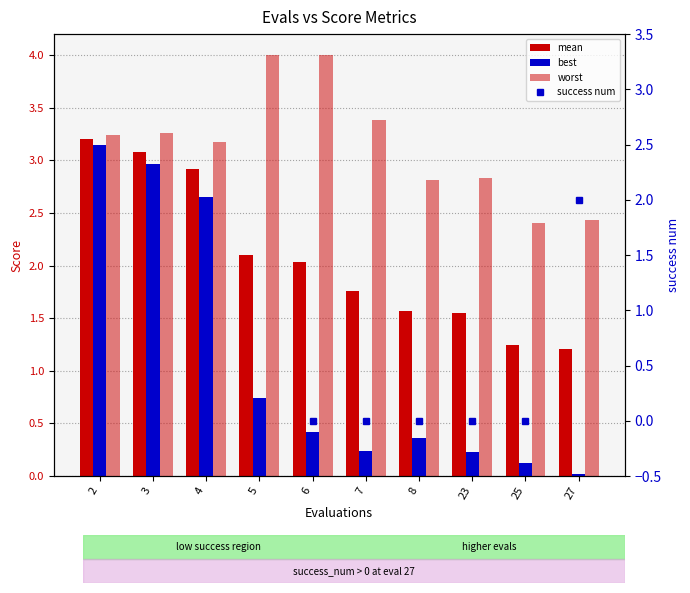

Is it true that success num equals 0.0 at 8?

True